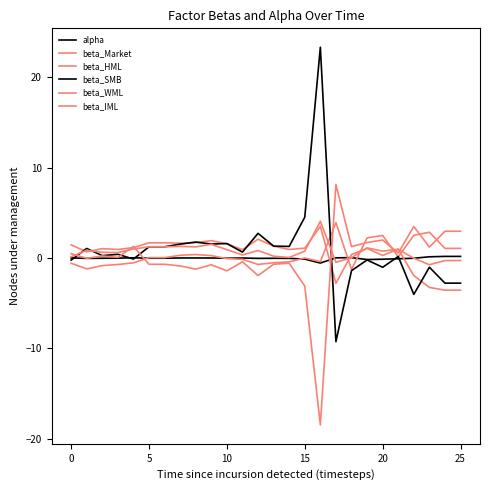

Does the chart display data point markers on the line(s)?

No